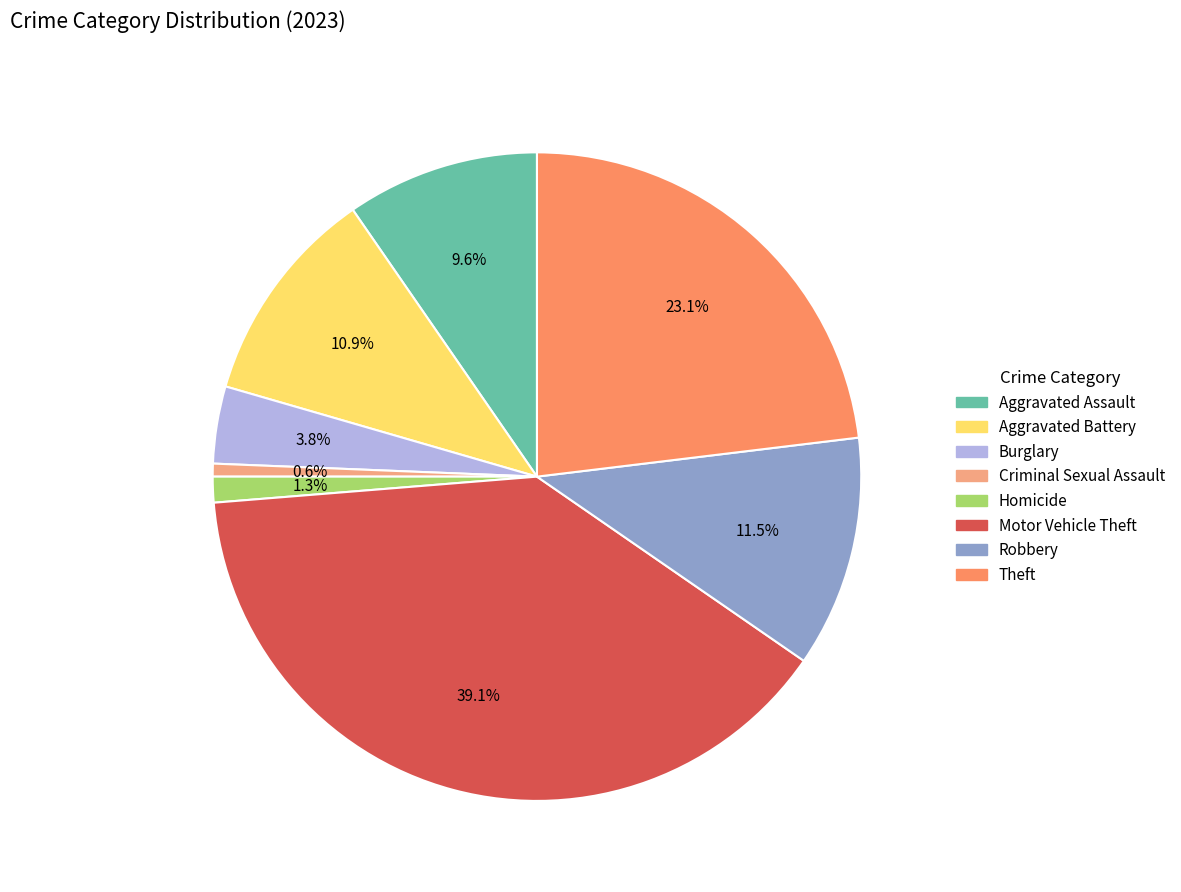

Which category has the smallest portion of the pie?

Criminal Sexual Assault